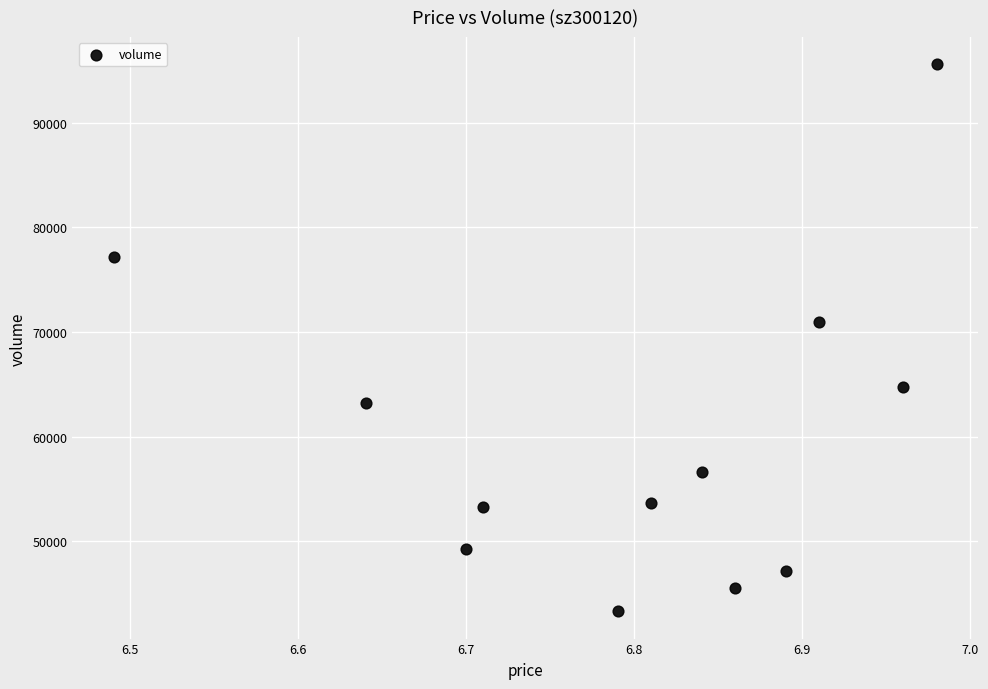

What Y value in the scatter plot is closest to 69439?

70966